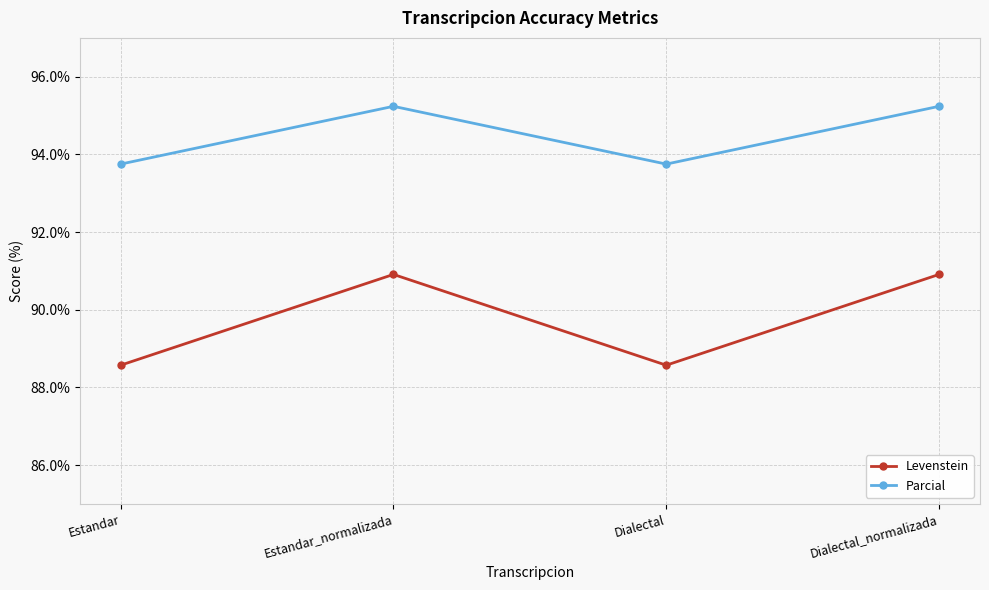

Is it true that Parcial equals 63.0 at Estandar_normalizada?

False